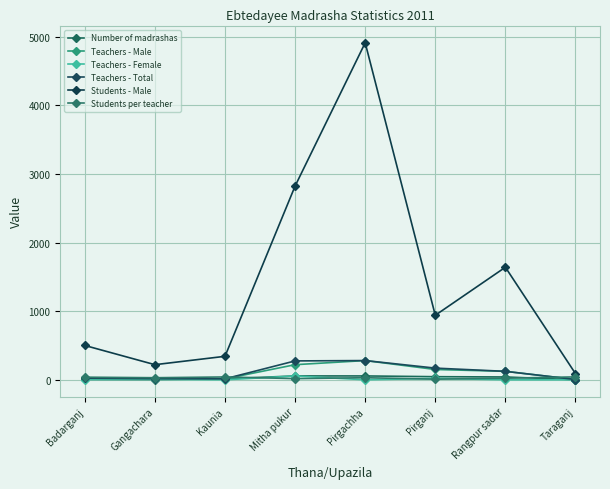

The Teachers - Total series shows 6 at Gangachara. True or false?

False